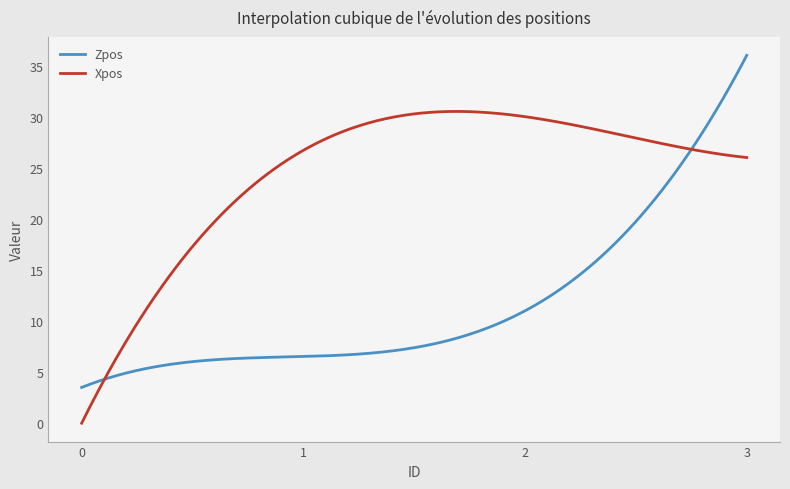

Which series has the widest spread of values?

Zpos